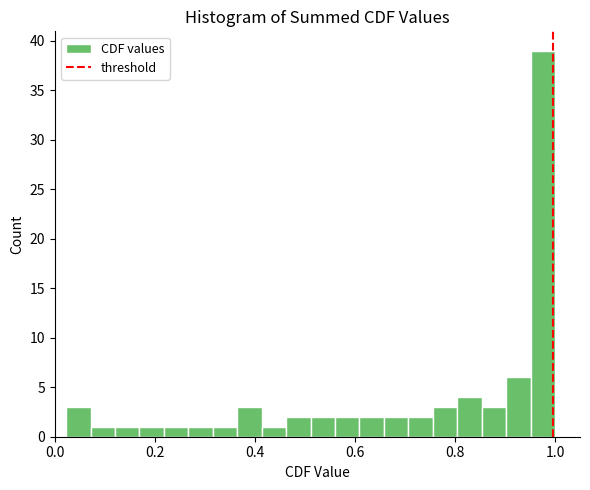

Around what value on the x-axis is the tallest bar? Give the approximate position of its centre, as read against the axis.

0.98